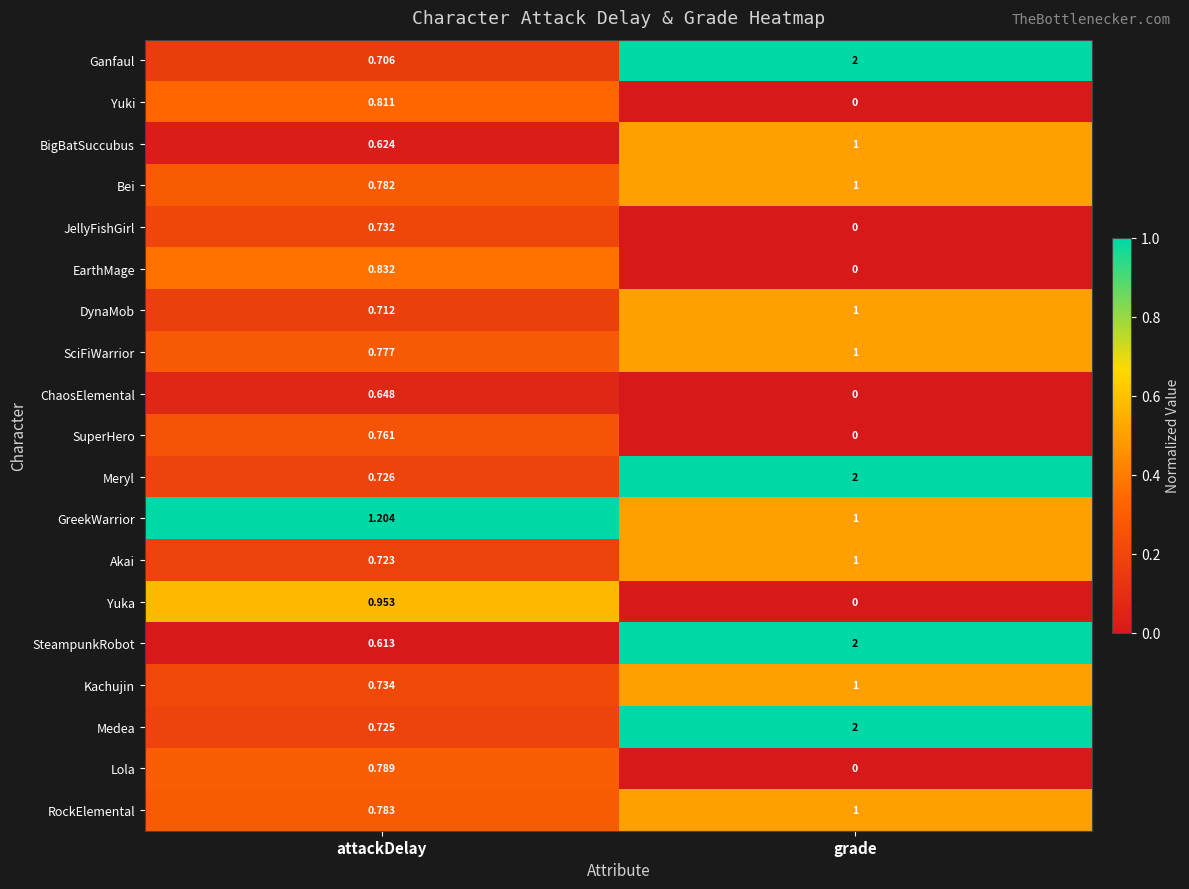

Between attackDelay and grade, which series saw the biggest shift?

SteampunkRobot